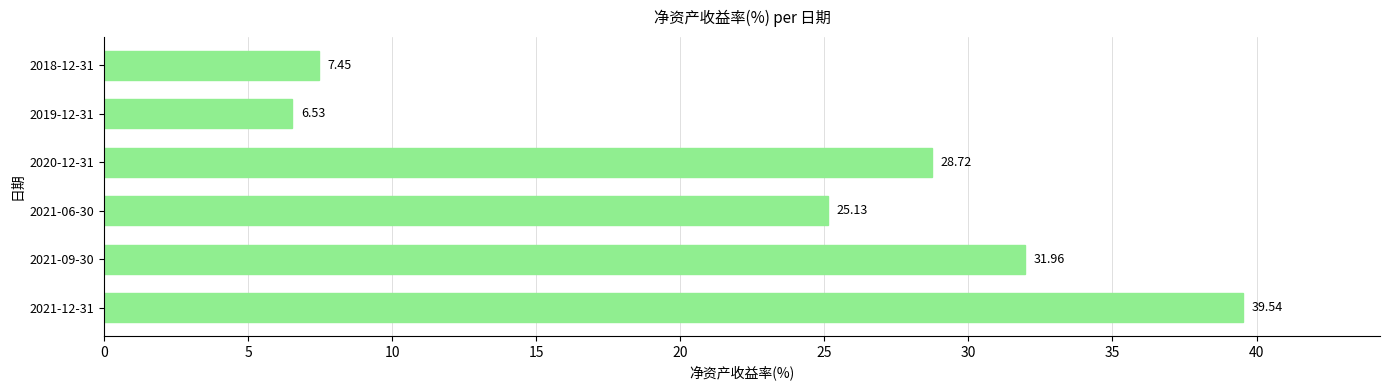

What is the difference between the second highest and minimum values?

25.4